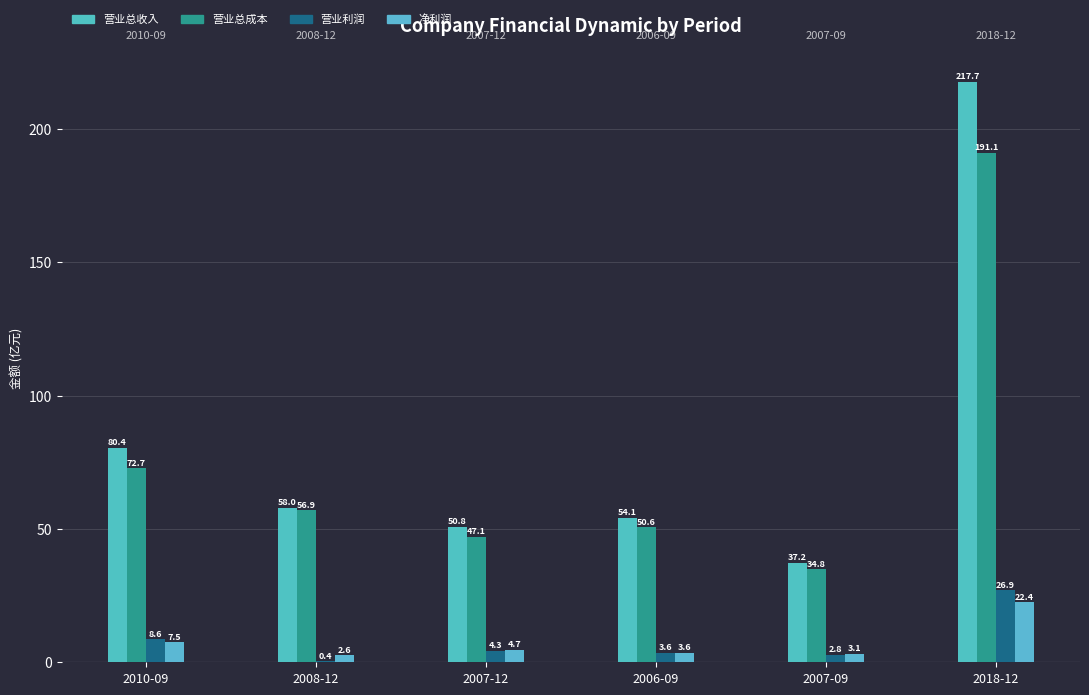

What is the label of the 3rd bar from the right?

2006-09